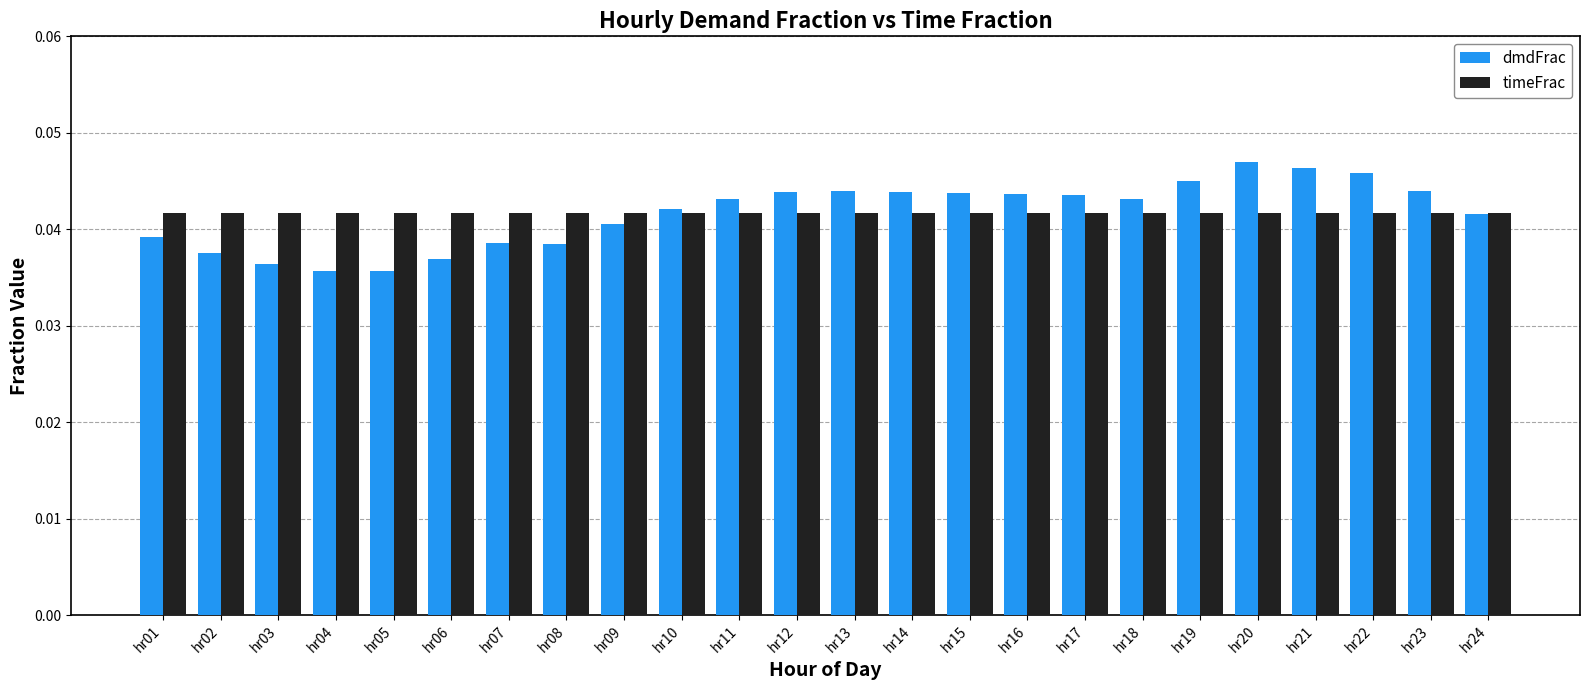

Is the value of timeFrac at hr06 greater than the value of dmdFrac at hr19?

No